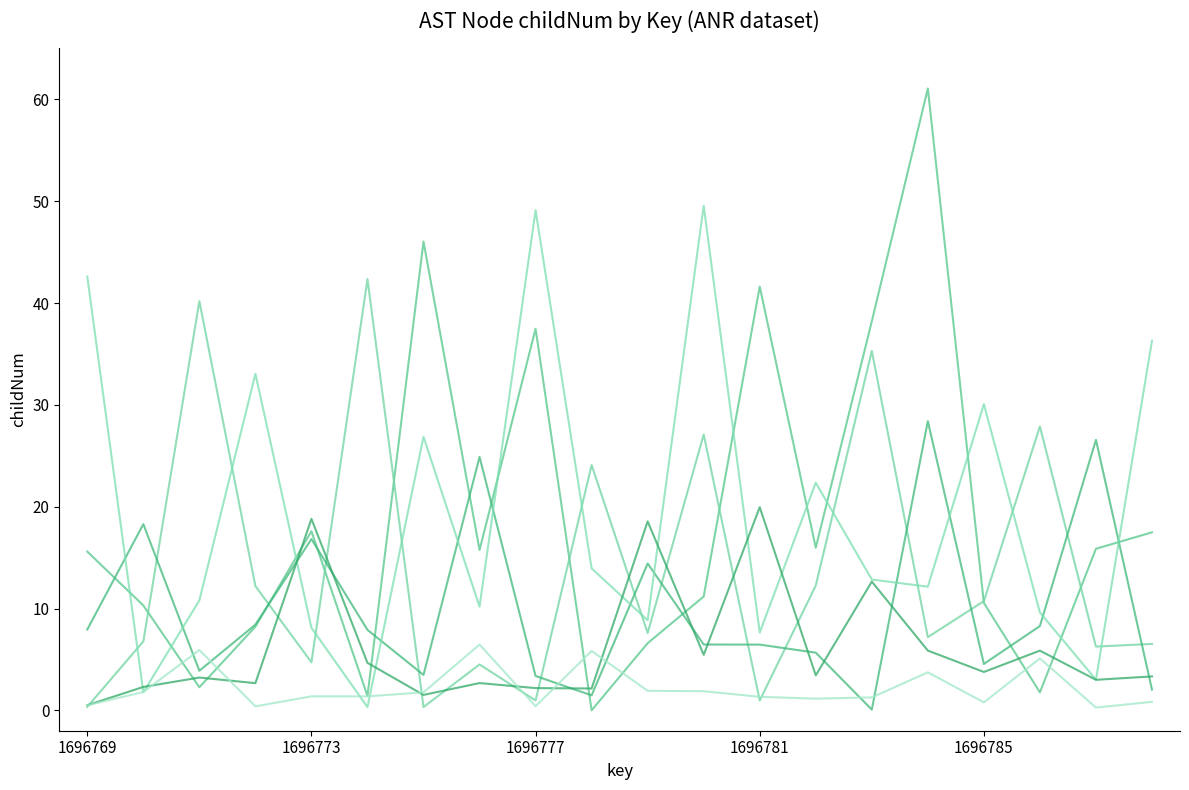

How many lines are shown in the chart?

6